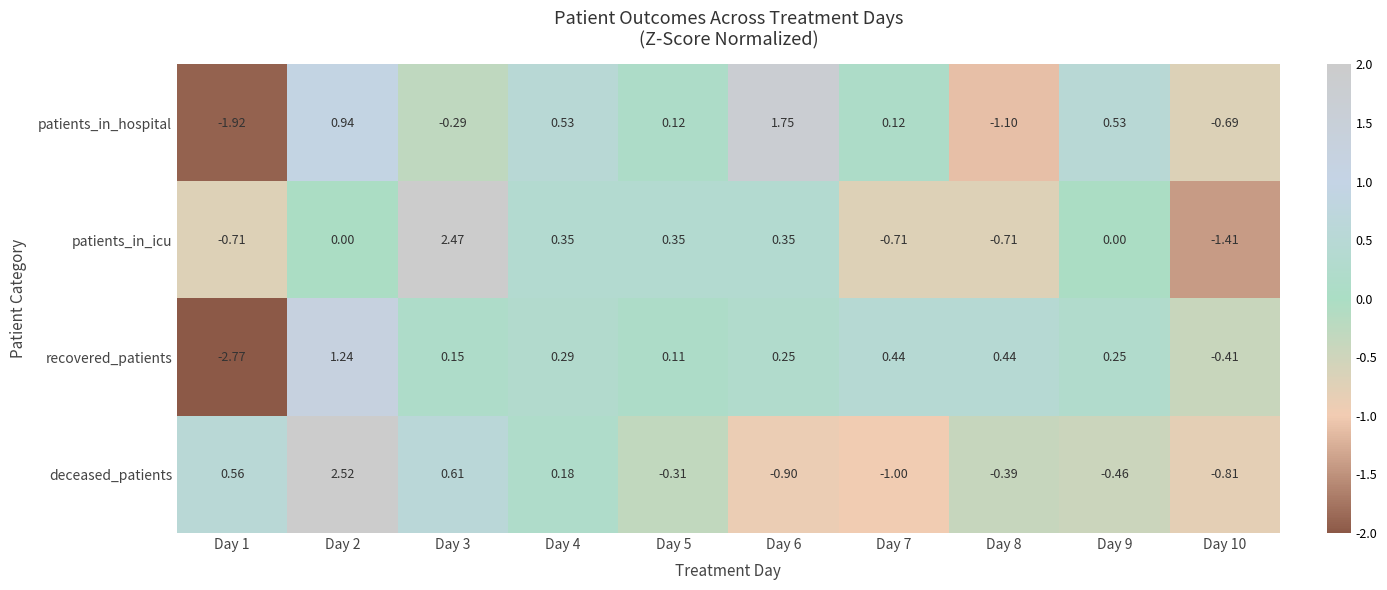

Is the value of patients_in_hospital at Day 9 greater than the value of patients_in_icu at Day 4?

Yes